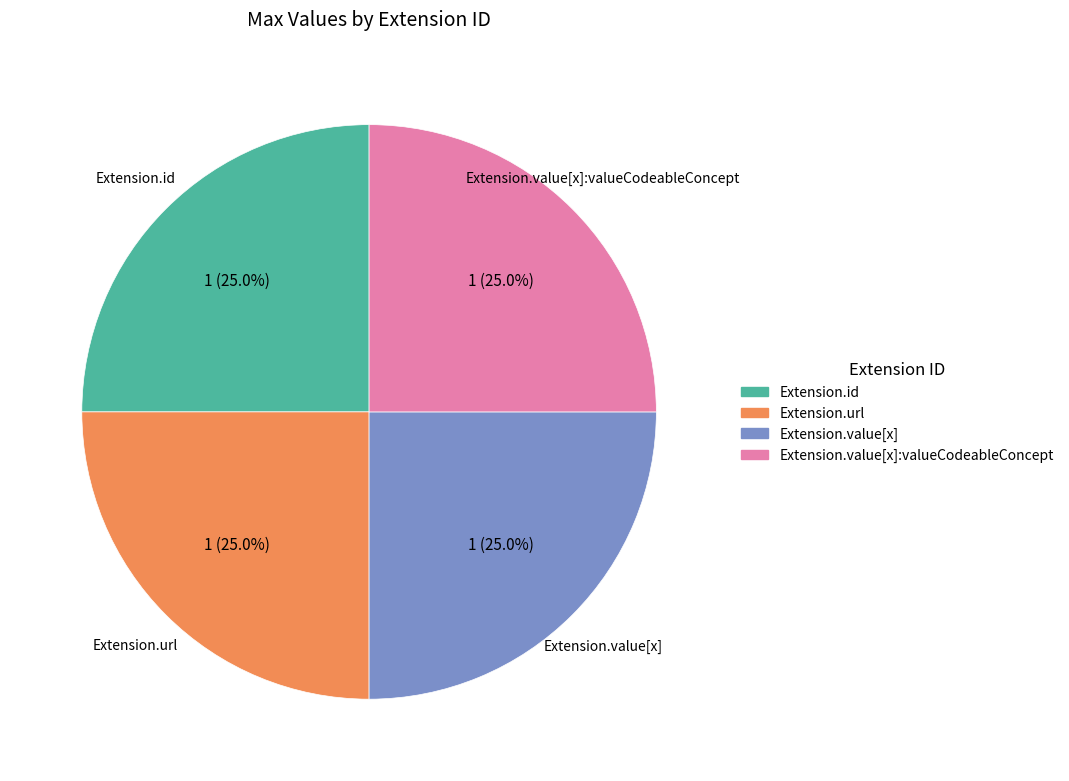

Is there a majority slice in this chart?

No